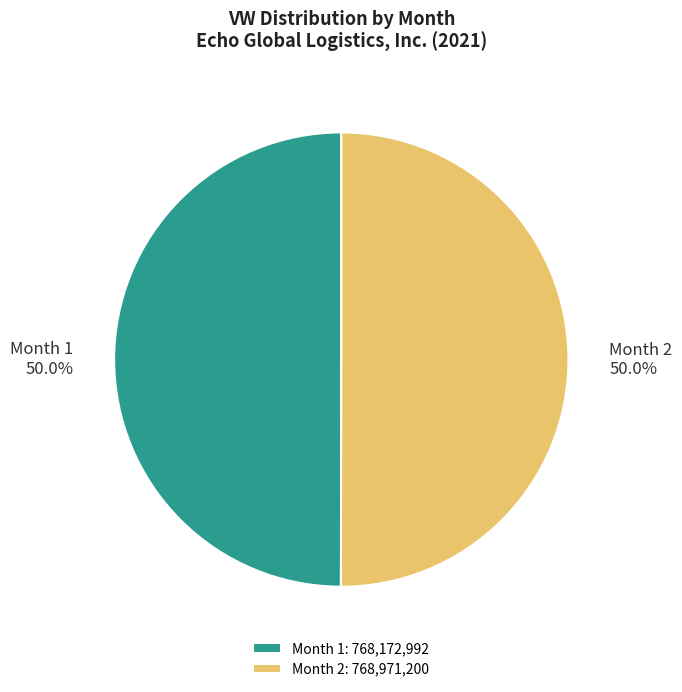

Combined, what portion of the pie is Month 1 and Month 2?

100.0%